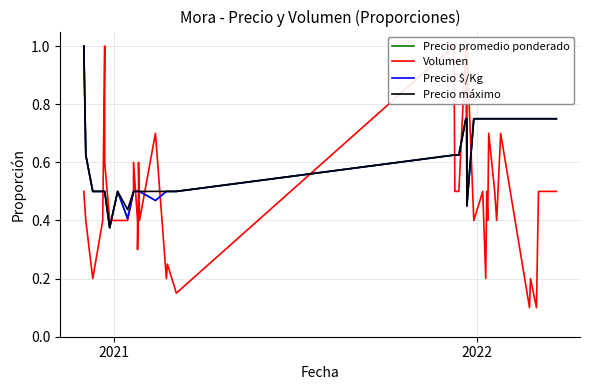

Reading left to right, what are all the values shown in this chart?

Precio promedio ponderado: 1.0	0.6	0.5	0.5	0.5	0.5	0.4	0.5	0.4	0.5	0.5	0.5	0.5	0.5	0.5	0.5	0.5	0.5	0.5	0.5	0.6	0.6	0.6	0.8	0.8	0.5	0.8	0.8	0.8	0.8	0.8	0.8	0.8	0.8	0.8	0.8	0.8	0.8	0.8	0.8
Volumen: 0.5	0.4	0.2	0.4	1.0	0.6	0.4	0.4	0.4	0.5	0.6	0.4	0.3	0.5	0.6	0.4	0.7	0.2	0.2	0.1	1.0	0.5	0.5	1.0	0.5	1.0	0.4	0.5	0.2	0.5	0.4	0.7	0.5	0.4	0.7	0.1	0.2	0.1	0.5	0.5
Precio $/Kg: 1.0	0.6	0.5	0.5	0.5	0.5	0.4	0.5	0.4	0.5	0.5	0.5	0.5	0.5	0.5	0.5	0.5	0.5	0.5	0.5	0.6	0.6	0.6	0.8	0.8	0.5	0.8	0.8	0.8	0.8	0.8	0.8	0.8	0.8	0.8	0.8	0.8	0.8	0.8	0.8
Precio máximo: 1.0	0.6	0.5	0.5	0.5	0.5	0.4	0.5	0.4	0.5	0.5	0.5	0.5	0.5	0.5	0.5	0.5	0.5	0.5	0.5	0.6	0.6	0.6	0.8	0.8	0.5	0.8	0.8	0.8	0.8	0.8	0.8	0.8	0.8	0.8	0.8	0.8	0.8	0.8	0.8